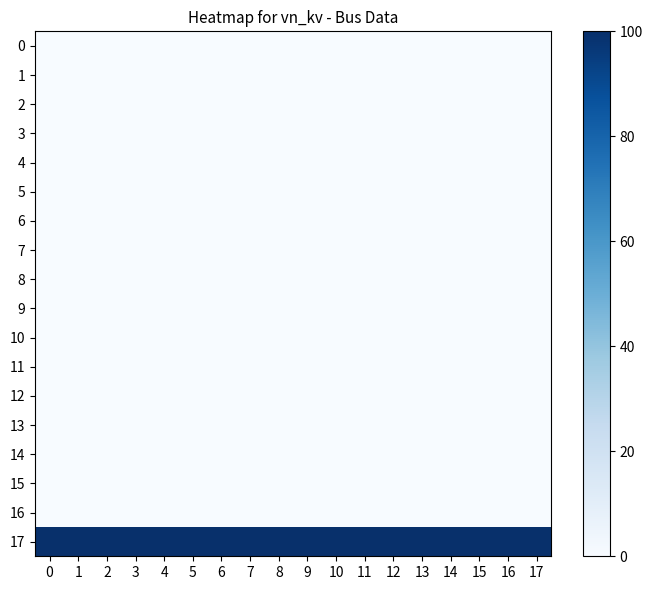

Which has a higher value, 6 or 13?

6